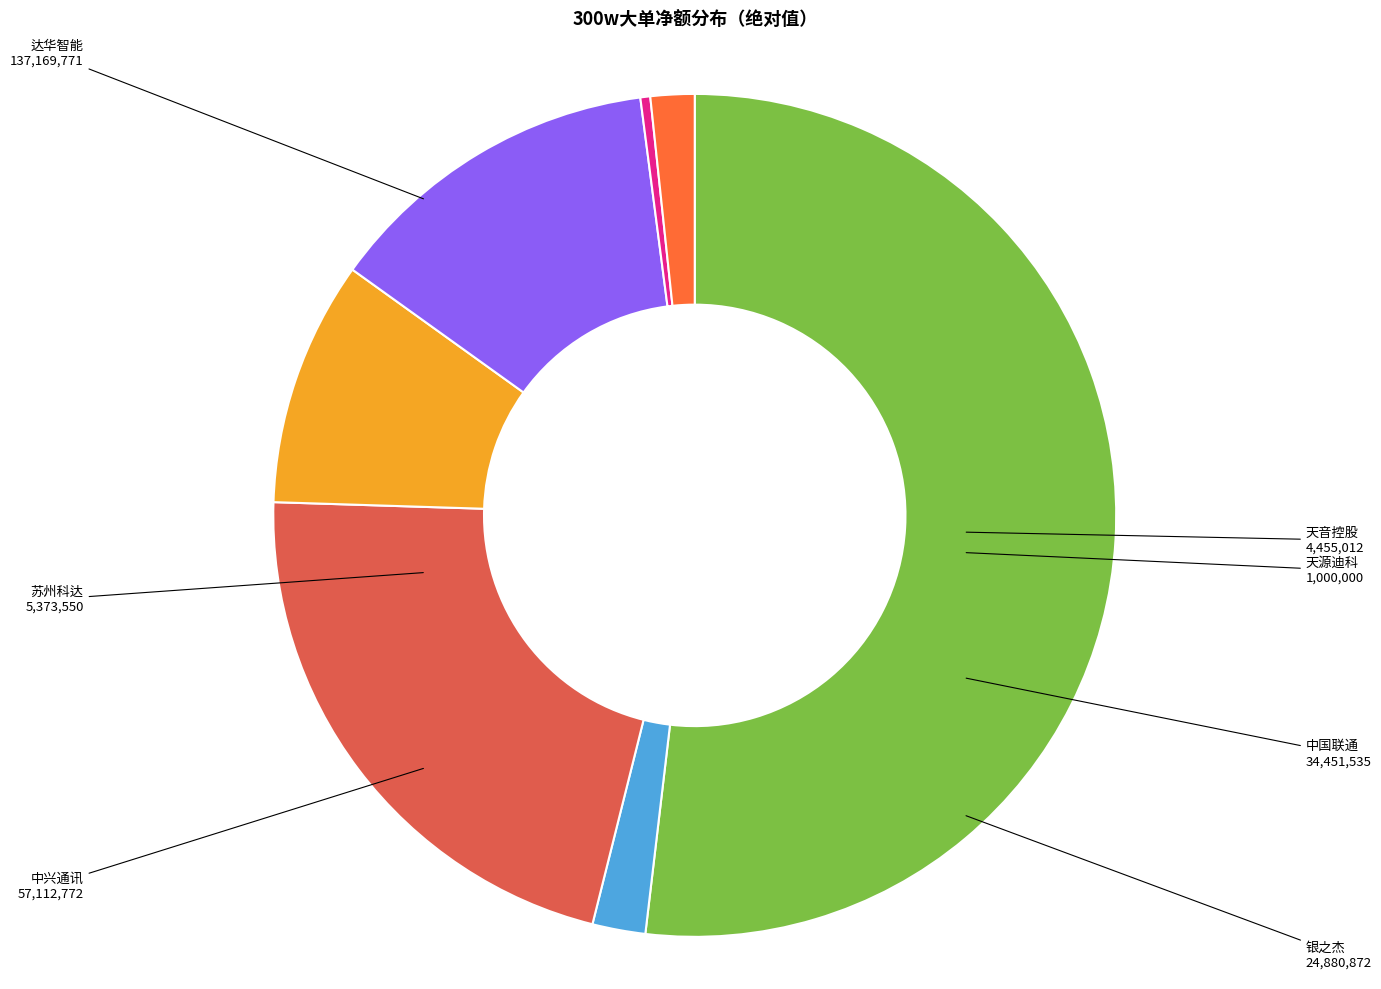

Does any single category account for the majority?

Yes